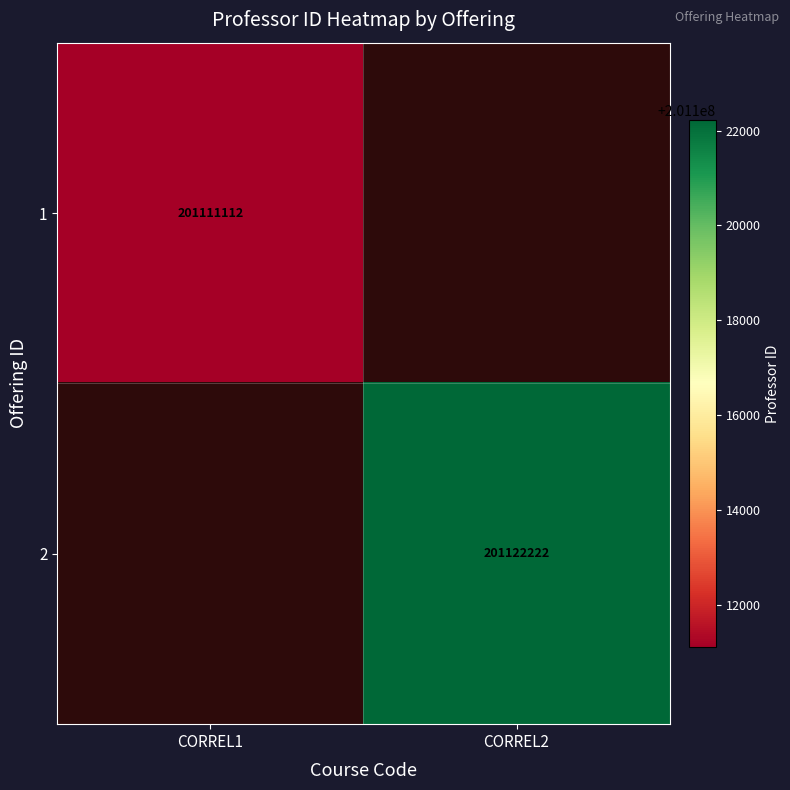

Is it true that 2 equals 334880728 at CORREL2?

False